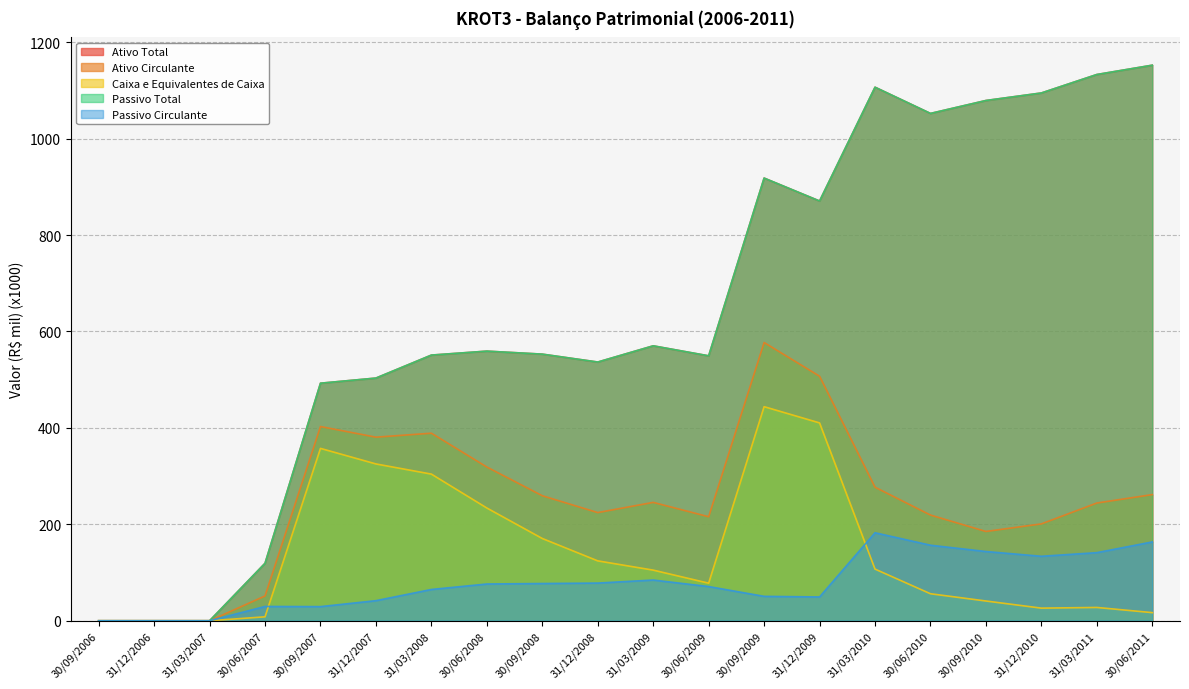

Does the chart display data point markers on the line(s)?

No